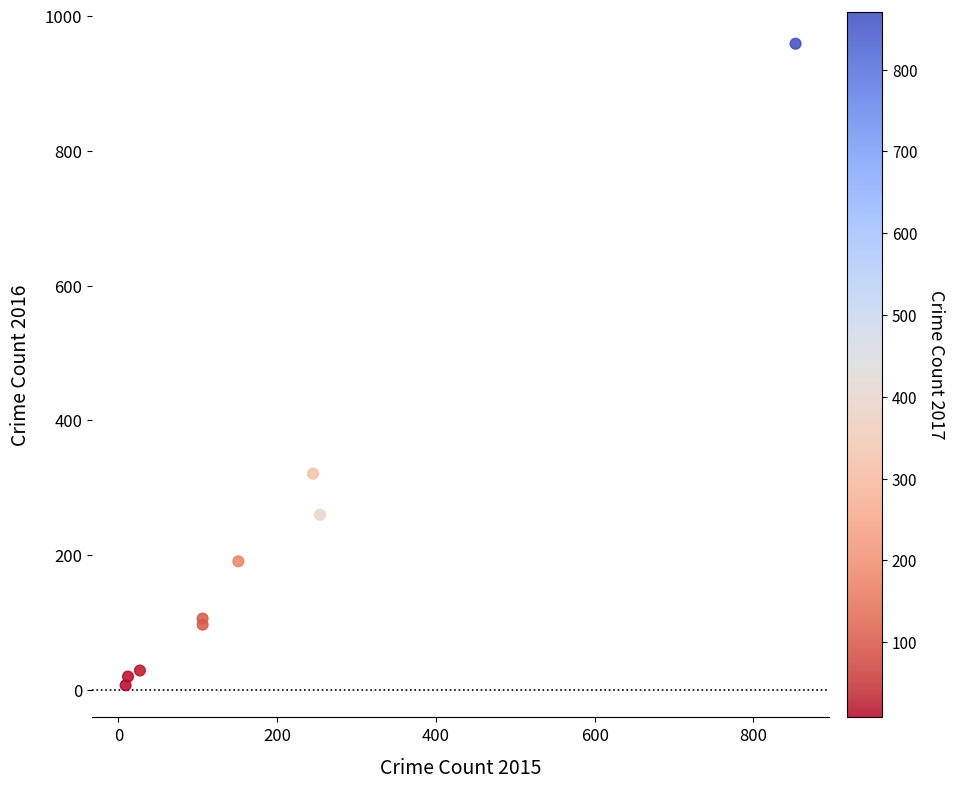

What Y value in the scatter plot is closest to 483?

321